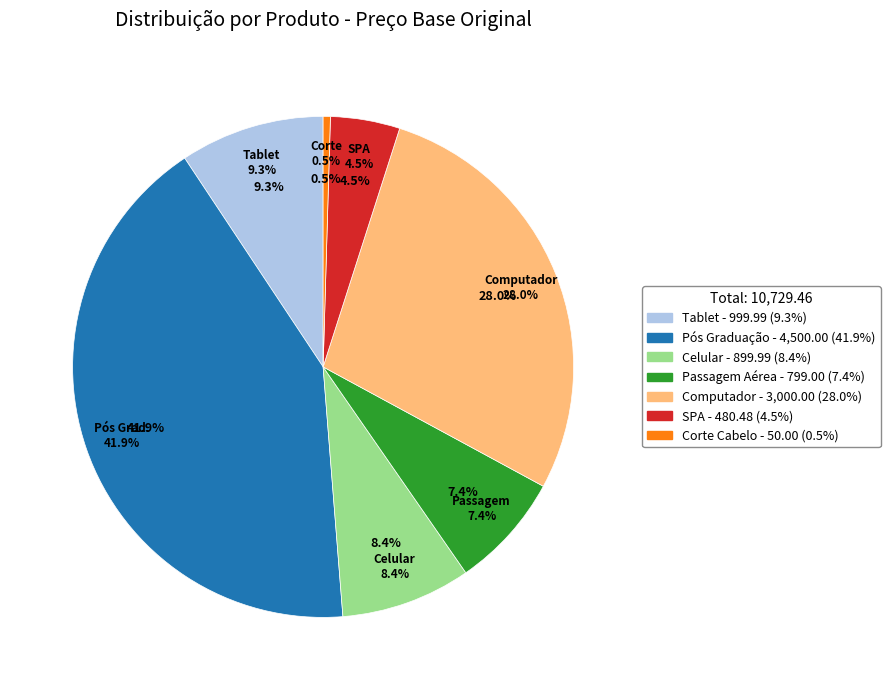

The Pós Graduação slice represents 42% of the pie. True or false?

True